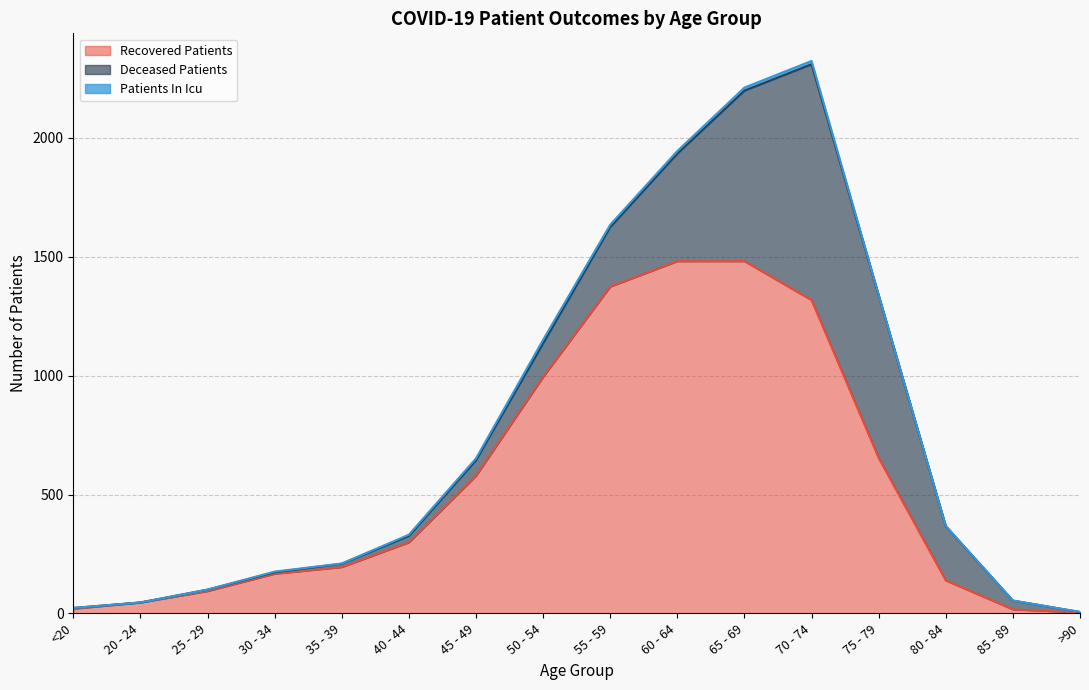

True or false: deceased_patients has more than 1 interior local peaks.

False